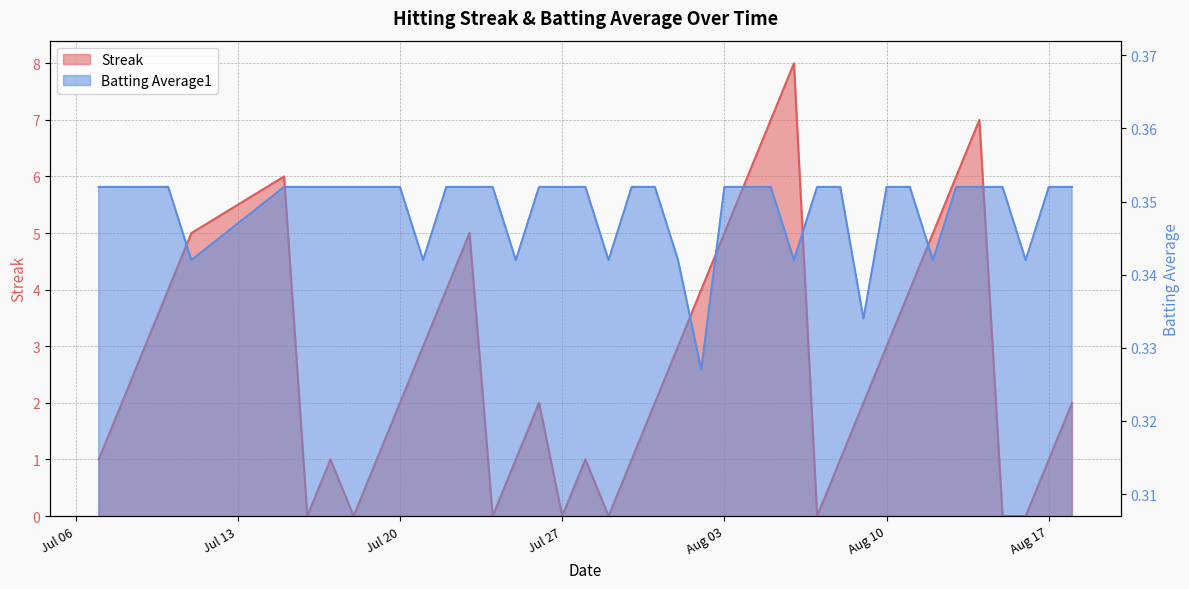

What is the spread (max minus min) of values at 2010-07-24?

0.4